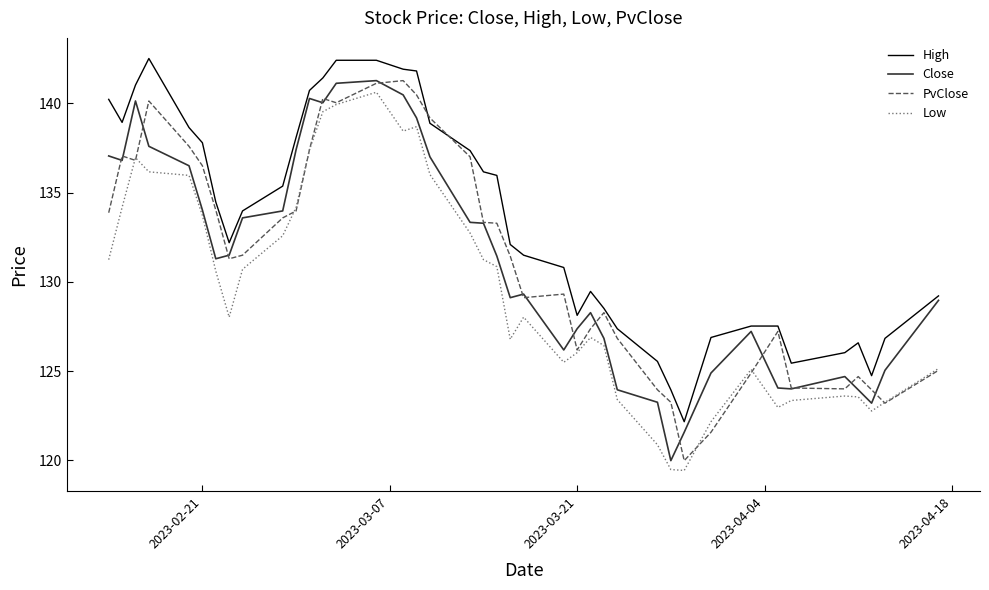

Count the number of categories in the chart.

40